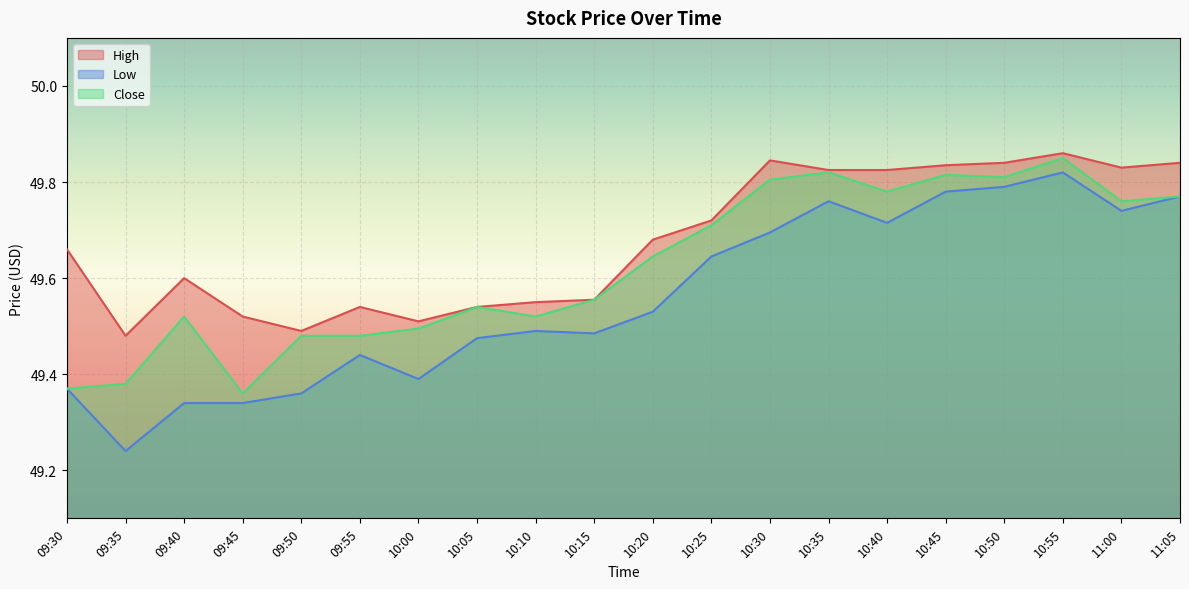

What is the approximate value of High at 09:40?

49.6